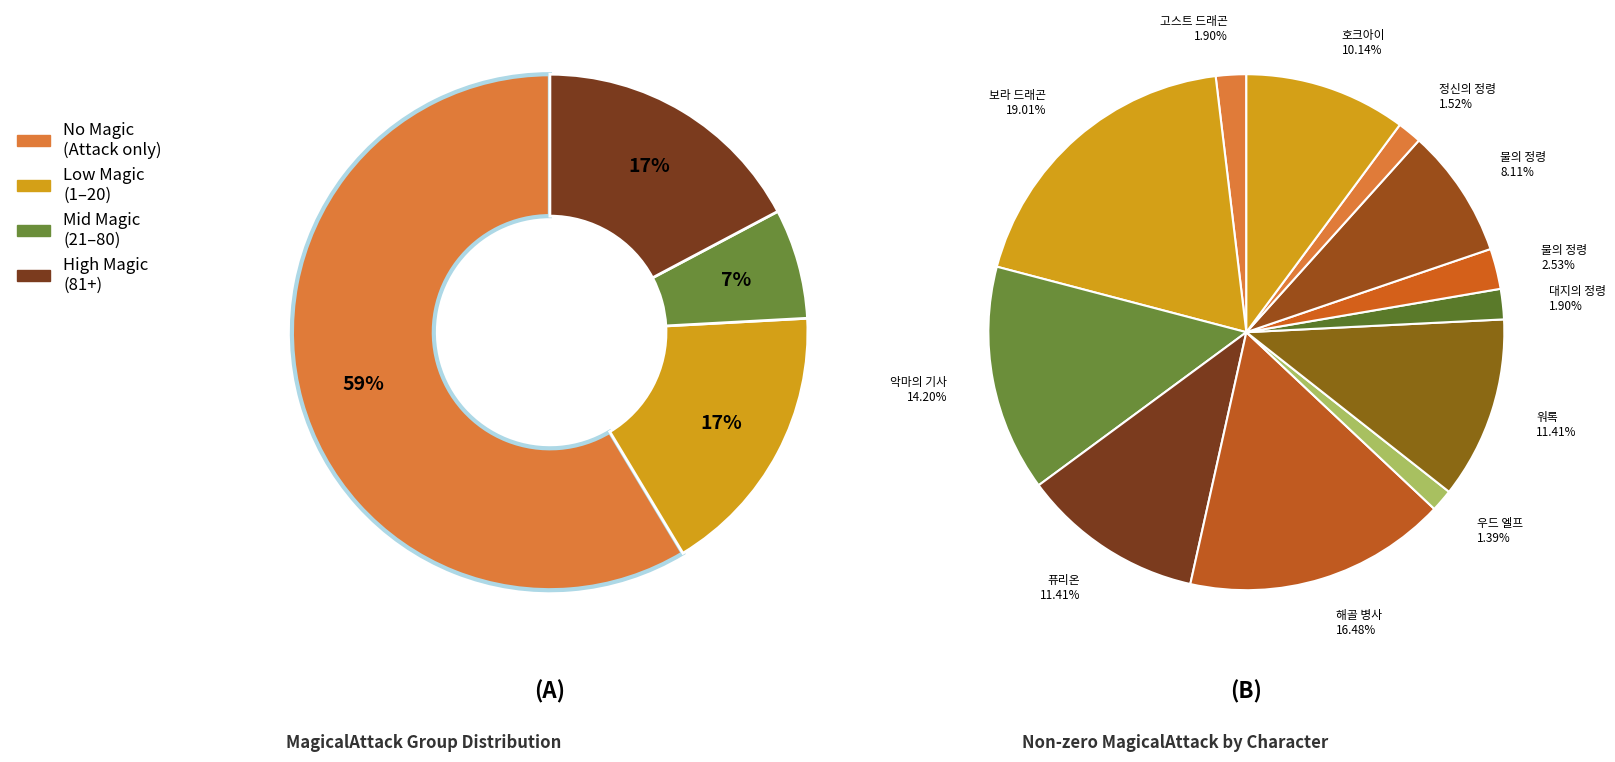

True or false: 켄타우로스 accounts for 1% of the total.

False